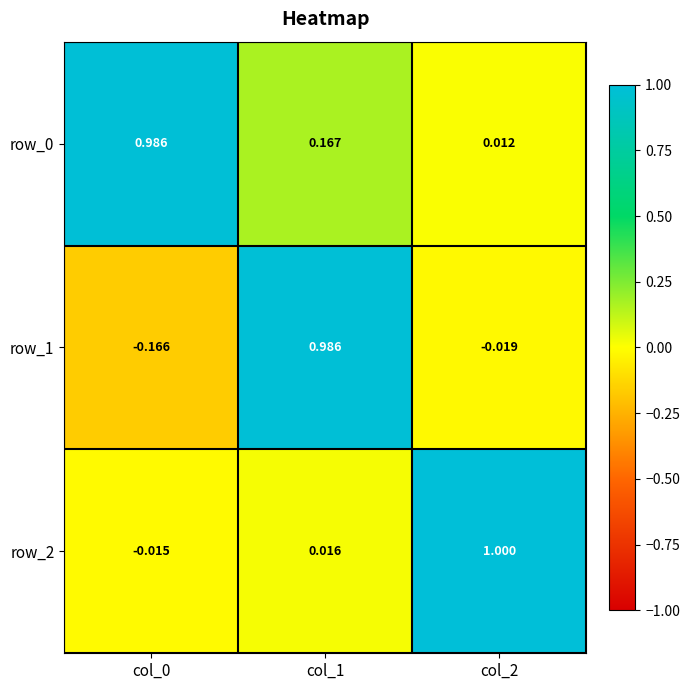

What is the maximum value for row_2?

1.0